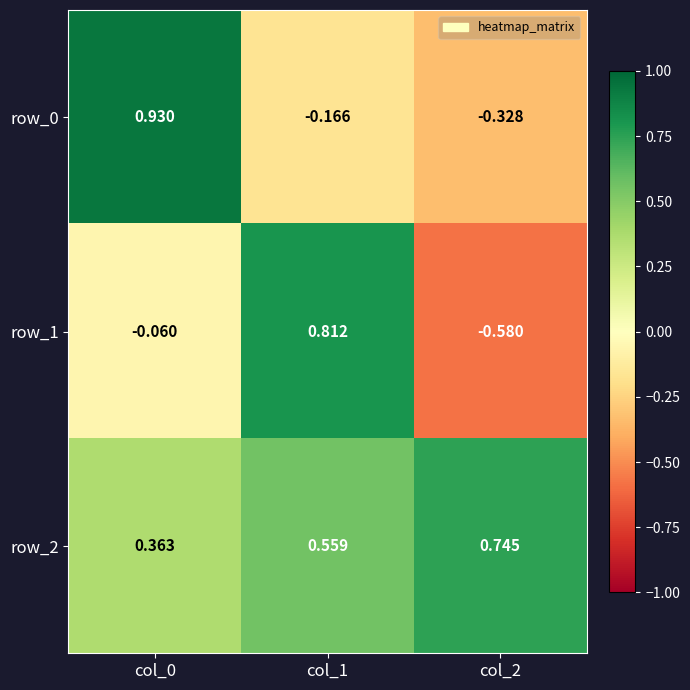

Is the value of row_1 at col_0 greater than the value of row_0 at col_2?

Yes